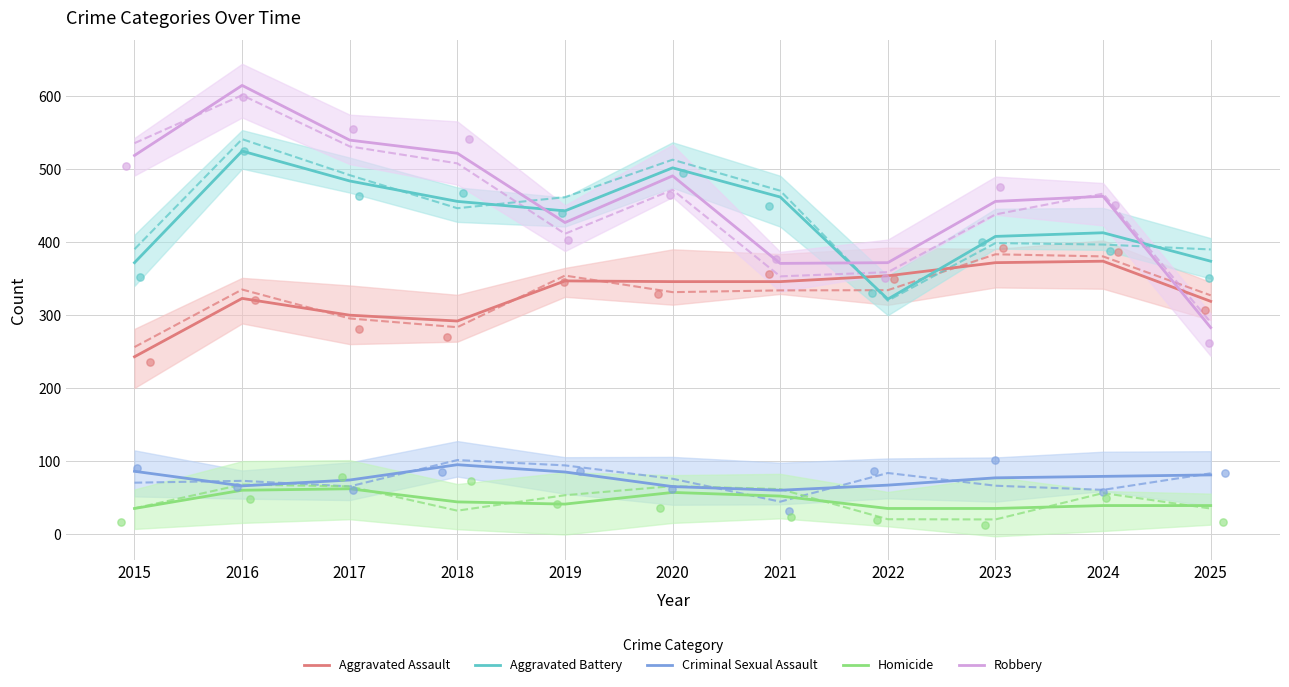

Which series contains the lowest Y value?

Homicide